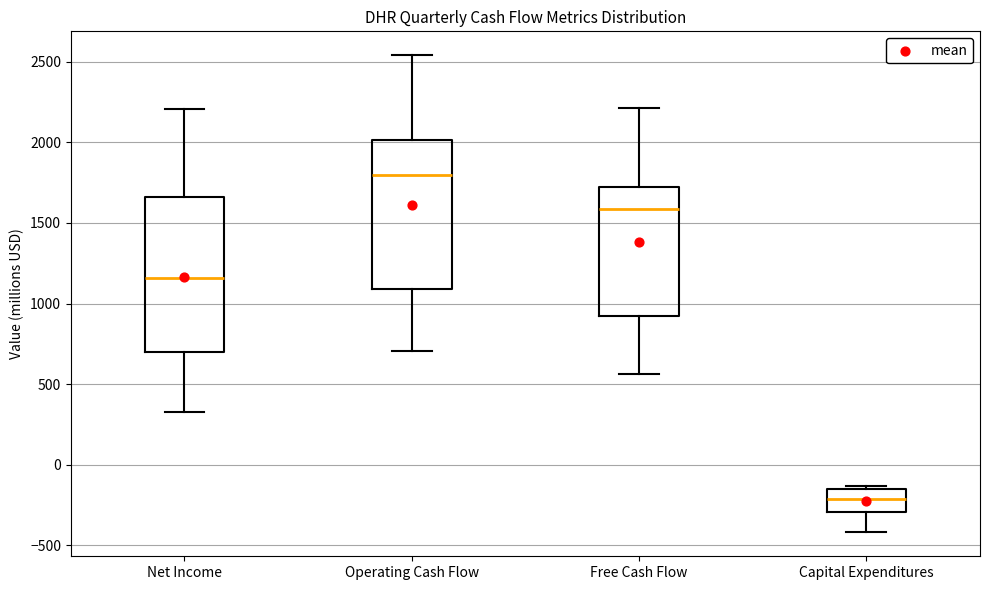

Which box has the highest median line?

Operating Cash Flow